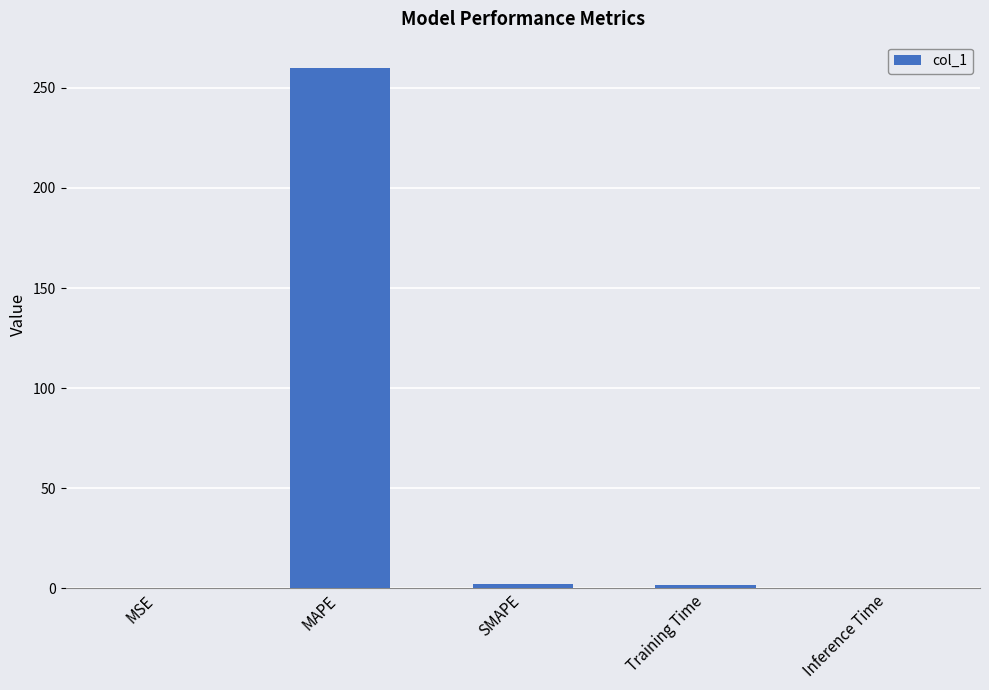

True or false: the data shows 59.7 at MAPE.

False